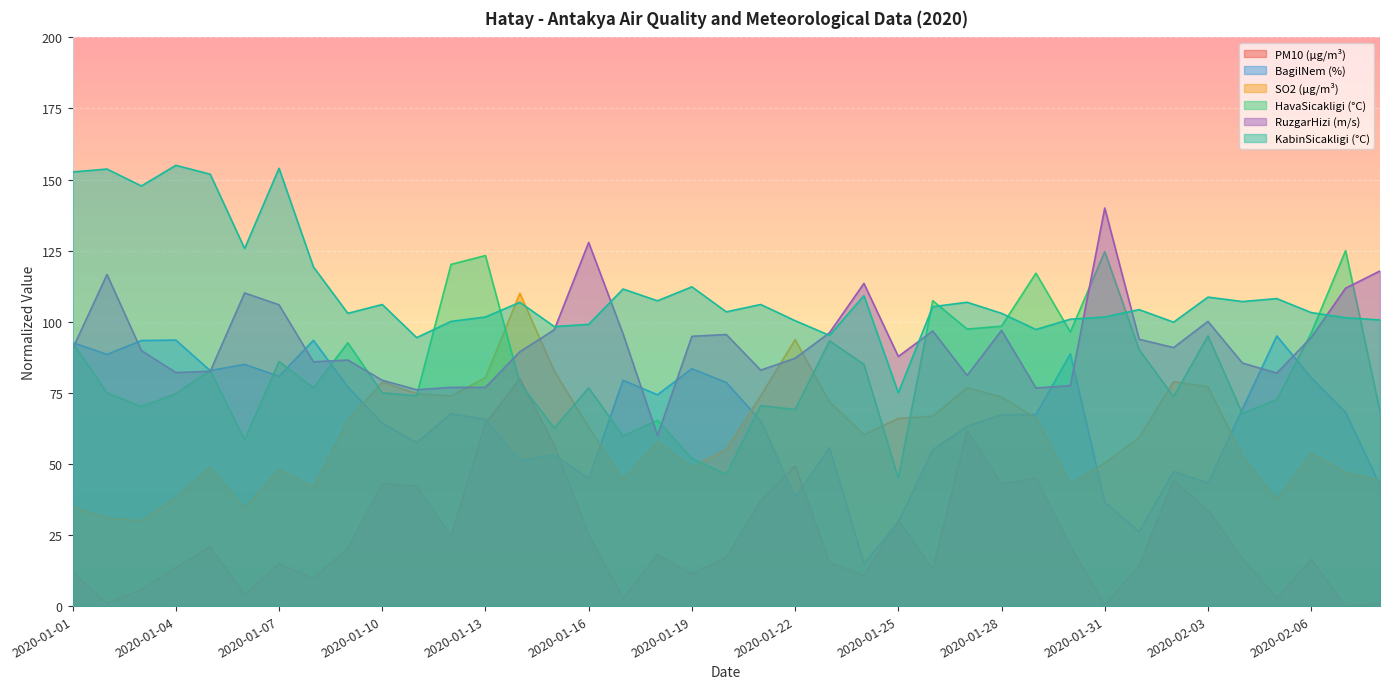

Reading left to right, transcribe all the data shown in this chart.

PM10 (µg/m³): 2020-01-01=11.9	2020-01-02=0.9	2020-01-03=5.8	2020-01-04=13.5	2020-01-05=20.9	2020-01-06=3.9	2020-01-07=14.9	2020-01-08=9.7	2020-01-09=20.3	2020-01-10=43.1	2020-01-11=42.1	2020-01-12=24.7	2020-01-13=64.2	2020-01-14=80.0	2020-01-15=56.6	2020-01-16=25.1	2020-01-17=2.8	2020-01-18=18.1	2020-01-19=11.4	2020-01-20=17.0	2020-01-21=37.2	2020-01-22=49.3	2020-01-23=15.4	2020-01-24=10.7	2020-01-25=30.1	2020-01-26=13.0	2020-01-27=61.6	2020-01-28=43.0	2020-01-29=45.0	2020-01-30=21.0	2020-01-31=0.4	2020-02-01=14.1	2020-02-02=44.2	2020-02-03=33.6	2020-02-04=16.8	2020-02-05=2.8	2020-02-06=16.4	2020-02-07=0.0	2020-02-08=1.1
BagilNem (%): 2020-01-01=92.7	2020-01-02=88.5	2020-01-03=93.4	2020-01-04=93.6	2020-01-05=82.8	2020-01-06=85.0	2020-01-07=80.8	2020-01-08=93.5	2020-01-09=77.1	2020-01-10=64.3	2020-01-11=57.5	2020-01-12=67.7	2020-01-13=65.7	2020-01-14=51.2	2020-01-15=53.1	2020-01-16=44.9	2020-01-17=79.4	2020-01-18=74.3	2020-01-19=83.5	2020-01-20=78.6	2020-01-21=65.2	2020-01-22=38.3	2020-01-23=55.7	2020-01-24=15.0	2020-01-25=29.5	2020-01-26=55.0	2020-01-27=63.2	2020-01-28=67.3	2020-01-29=67.3	2020-01-30=88.8	2020-01-31=36.5	2020-02-01=26.2	2020-02-02=47.4	2020-02-03=43.3	2020-02-04=69.3	2020-02-05=95.0	2020-02-06=80.3	2020-02-07=68.1	2020-02-08=42.4
SO2 (µg/m³): 2020-01-01=34.8	2020-01-02=31.0	2020-01-03=30.0	2020-01-04=38.1	2020-01-05=48.8	2020-01-06=34.3	2020-01-07=48.0	2020-01-08=41.9	2020-01-09=65.3	2020-01-10=78.8	2020-01-11=74.7	2020-01-12=73.9	2020-01-13=80.4	2020-01-14=110.0	2020-01-15=82.6	2020-01-16=62.9	2020-01-17=44.4	2020-01-18=57.8	2020-01-19=48.7	2020-01-20=55.2	2020-01-21=73.9	2020-01-22=93.7	2020-01-23=71.9	2020-01-24=60.3	2020-01-25=66.0	2020-01-26=66.8	2020-01-27=76.8	2020-01-28=73.6	2020-01-29=66.1	2020-01-30=43.1	2020-01-31=50.3	2020-02-01=59.3	2020-02-02=78.9	2020-02-03=77.1	2020-02-04=52.8	2020-02-05=37.4	2020-02-06=53.9	2020-02-07=47.0	2020-02-08=44.2
HavaSicakligi (°C): 2020-01-01=92.6	2020-01-02=75.0	2020-01-03=70.2	2020-01-04=74.7	2020-01-05=82.9	2020-01-06=58.4	2020-01-07=86.0	2020-01-08=76.7	2020-01-09=92.6	2020-01-10=75.0	2020-01-11=74.0	2020-01-12=120.2	2020-01-13=123.3	2020-01-14=78.4	2020-01-15=62.6	2020-01-16=76.7	2020-01-17=59.8	2020-01-18=65.3	2020-01-19=51.9	2020-01-20=46.4	2020-01-21=70.5	2020-01-22=69.1	2020-01-23=93.3	2020-01-24=85.0	2020-01-25=45.0	2020-01-26=107.4	2020-01-27=97.4	2020-01-28=98.4	2020-01-29=117.1	2020-01-30=96.4	2020-01-31=124.7	2020-02-01=90.2	2020-02-02=73.6	2020-02-03=95.0	2020-02-04=67.8	2020-02-05=72.6	2020-02-06=96.0	2020-02-07=125.0	2020-02-08=68.4
RuzgarHizi (m/s): 2020-01-01=90.5	2020-01-02=116.6	2020-01-03=89.9	2020-01-04=82.1	2020-01-05=82.6	2020-01-06=110.1	2020-01-07=106.0	2020-01-08=85.9	2020-01-09=86.5	2020-01-10=79.4	2020-01-11=76.1	2020-01-12=76.9	2020-01-13=76.9	2020-01-14=89.5	2020-01-15=97.2	2020-01-16=127.9	2020-01-17=95.7	2020-01-18=60.0	2020-01-19=94.9	2020-01-20=95.5	2020-01-21=83.0	2020-01-22=87.2	2020-01-23=96.1	2020-01-24=113.5	2020-01-25=87.8	2020-01-26=96.8	2020-01-27=81.1	2020-01-28=97.0	2020-01-29=76.7	2020-01-30=77.5	2020-01-31=140.0	2020-02-01=93.8	2020-02-02=90.9	2020-02-03=100.1	2020-02-04=85.5	2020-02-05=81.9	2020-02-06=94.5	2020-02-07=111.8	2020-02-08=117.9
KabinSicakligi (°C): 2020-01-01=152.7	2020-01-02=153.7	2020-01-03=147.8	2020-01-04=155.0	2020-01-05=151.9	2020-01-06=125.7	2020-01-07=154.0	2020-01-08=119.3	2020-01-09=103.0	2020-01-10=106.1	2020-01-11=94.4	2020-01-12=100.1	2020-01-13=101.7	2020-01-14=106.8	2020-01-15=98.3	2020-01-16=99.1	2020-01-17=111.5	2020-01-18=107.4	2020-01-19=112.3	2020-01-20=103.5	2020-01-21=106.1	2020-01-22=100.4	2020-01-23=95.2	2020-01-24=109.2	2020-01-25=75.0	2020-01-26=105.3	2020-01-27=106.8	2020-01-28=103.0	2020-01-29=97.3	2020-01-30=100.9	2020-01-31=101.7	2020-02-01=104.3	2020-02-02=99.9	2020-02-03=108.7	2020-02-04=107.1	2020-02-05=108.1	2020-02-06=103.2	2020-02-07=101.4	2020-02-08=100.6